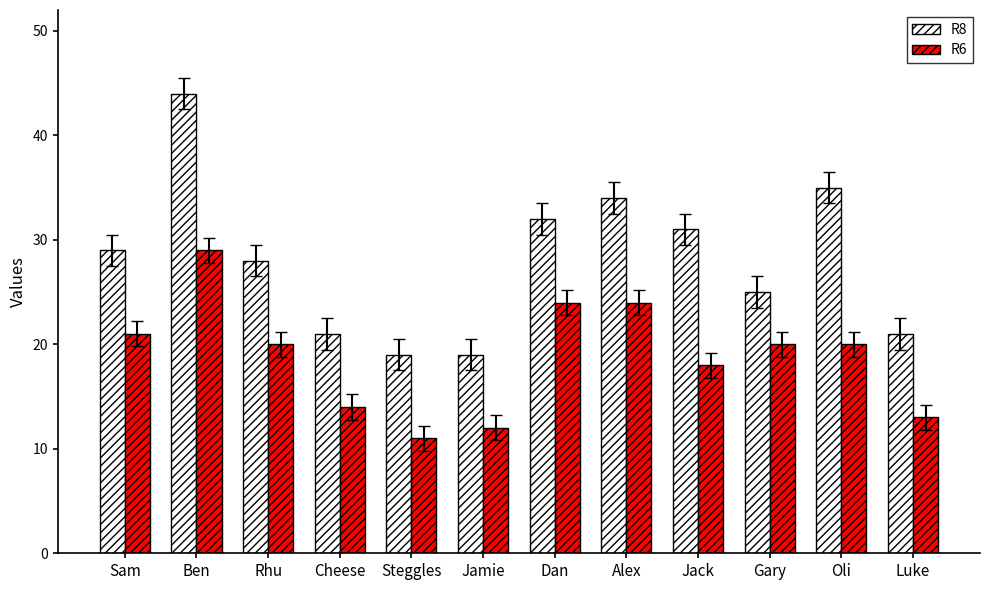

Is the value of R8 at Alex greater than the value of R6 at Cheese?

Yes